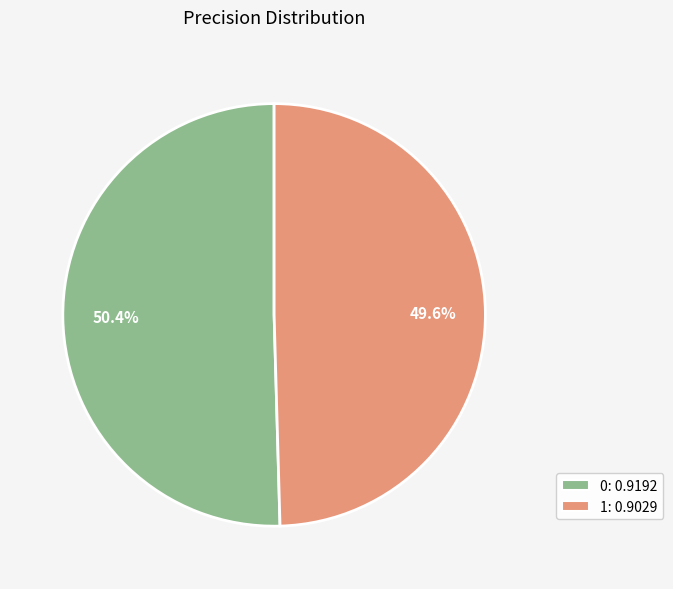

What percentage is the 1 slice, to the nearest percent?

50%